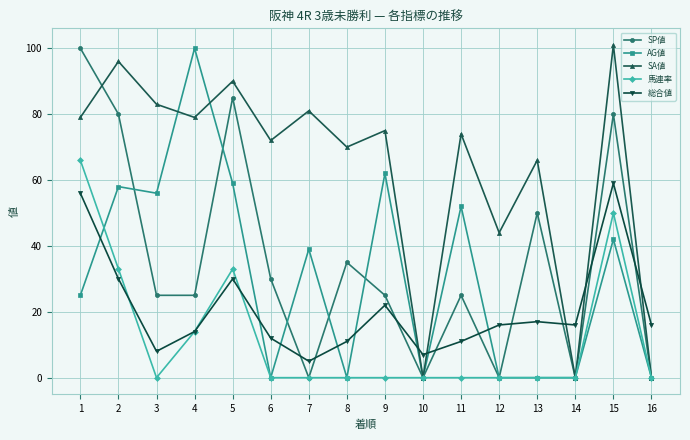

What is the average value of the 総合値 series?

21